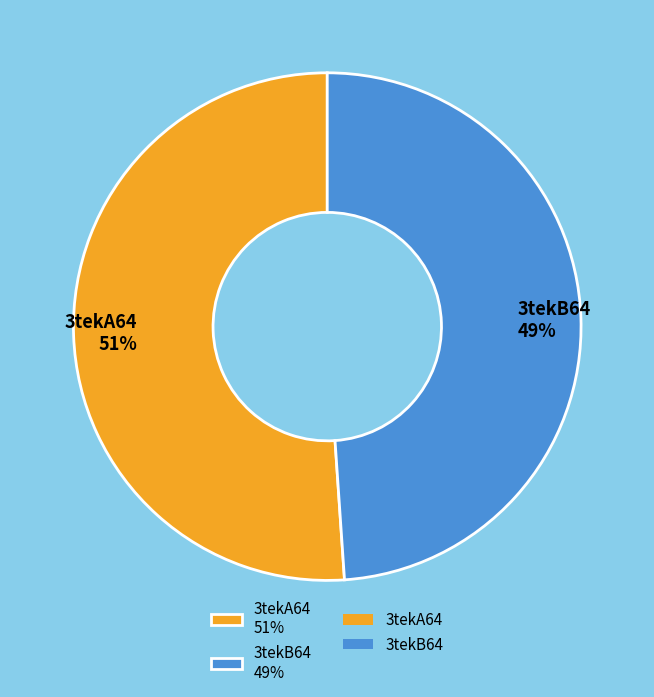

To the nearest percent, what percentage of the pie is 3tekA64?

51%